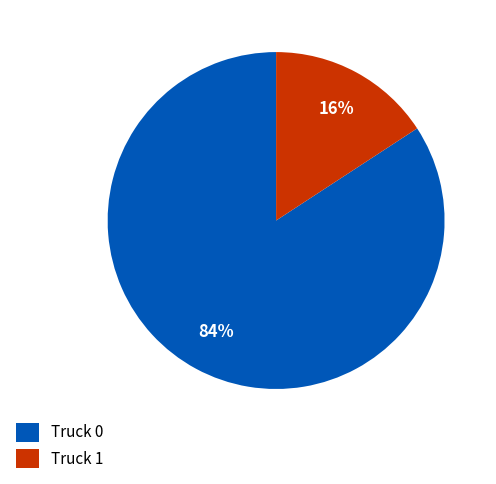

Is there a majority slice in this chart?

Yes